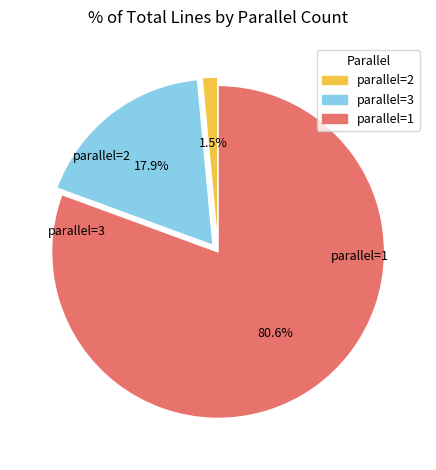

Does any single category account for the majority?

Yes